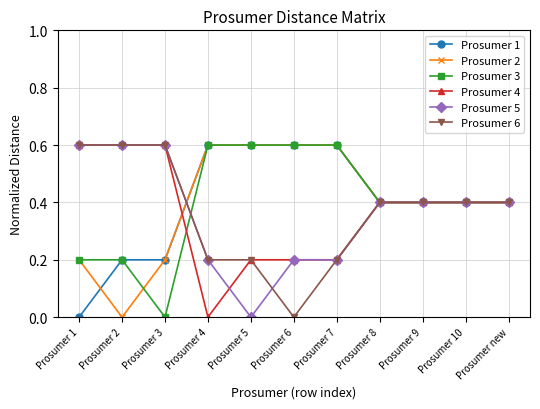

What is the total value across all series at Prosumer 1?

2.2